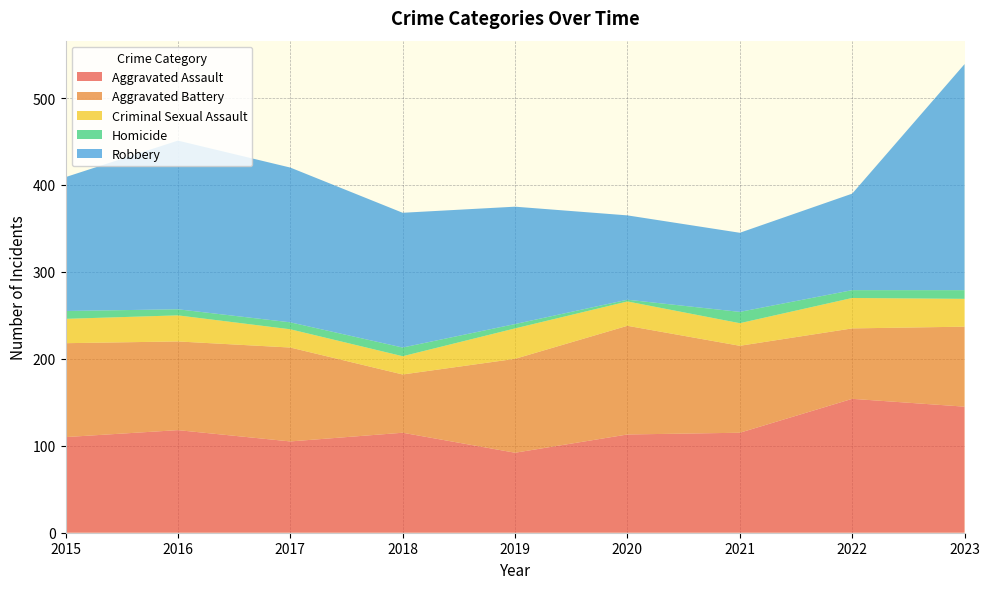

Reading right to left, extract all data points from this chart.

Aggravated Assault: 145	154	115	113	92	115	105	118	110
Aggravated Battery: 92	81	100	125	108	67	108	102	108
Criminal Sexual Assault: 32	35	26	28	35	21	21	30	28
Homicide: 10	9	13	2	5	10	8	7	9
Robbery: 260	111	91	97	135	155	178	194	154